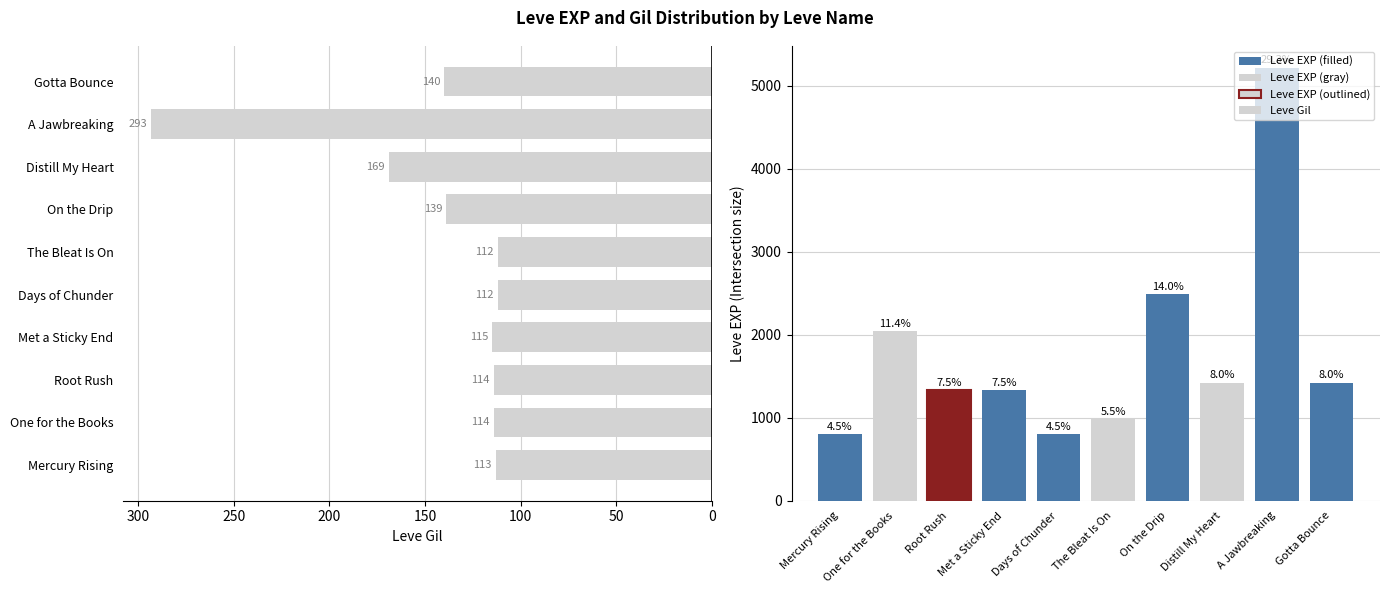

What is the maximum value shown in the chart?

5220